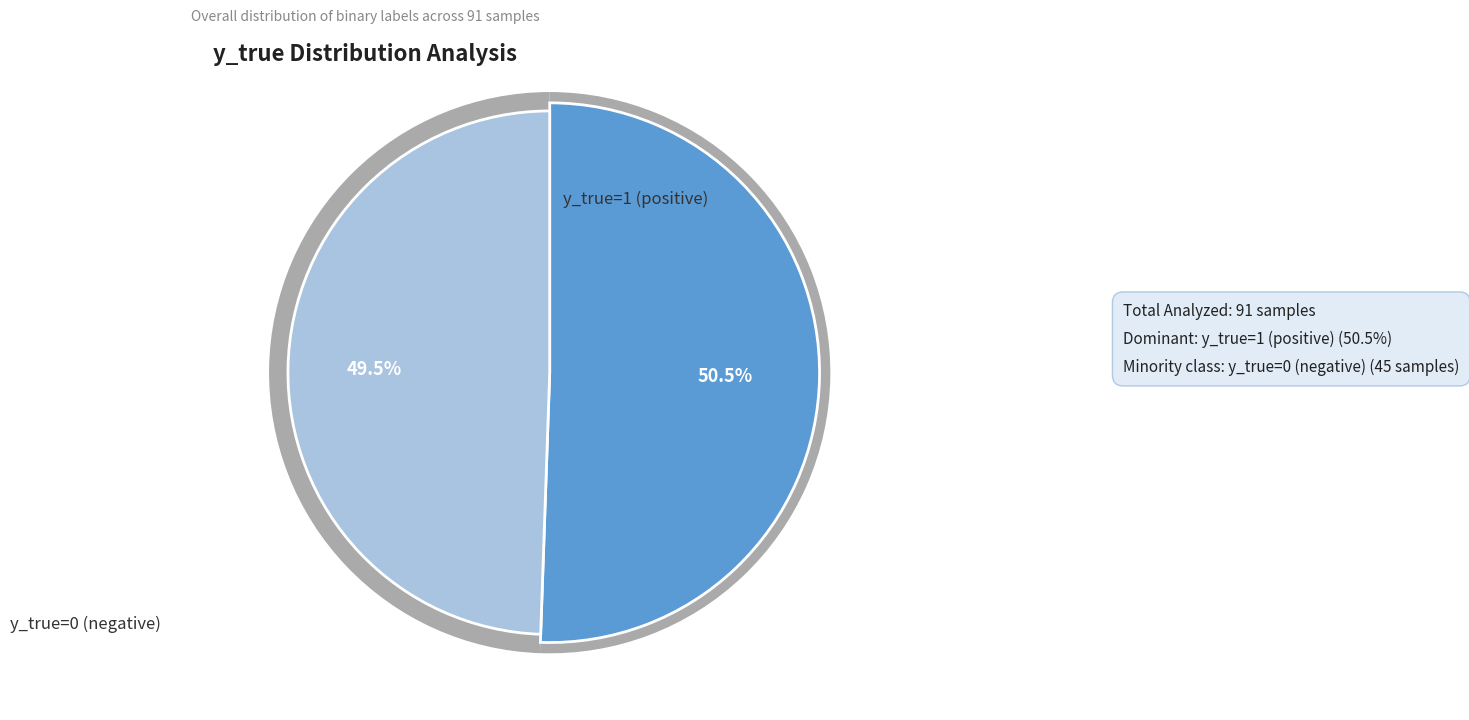

To the nearest percent, what portion does 1 represent?

51%